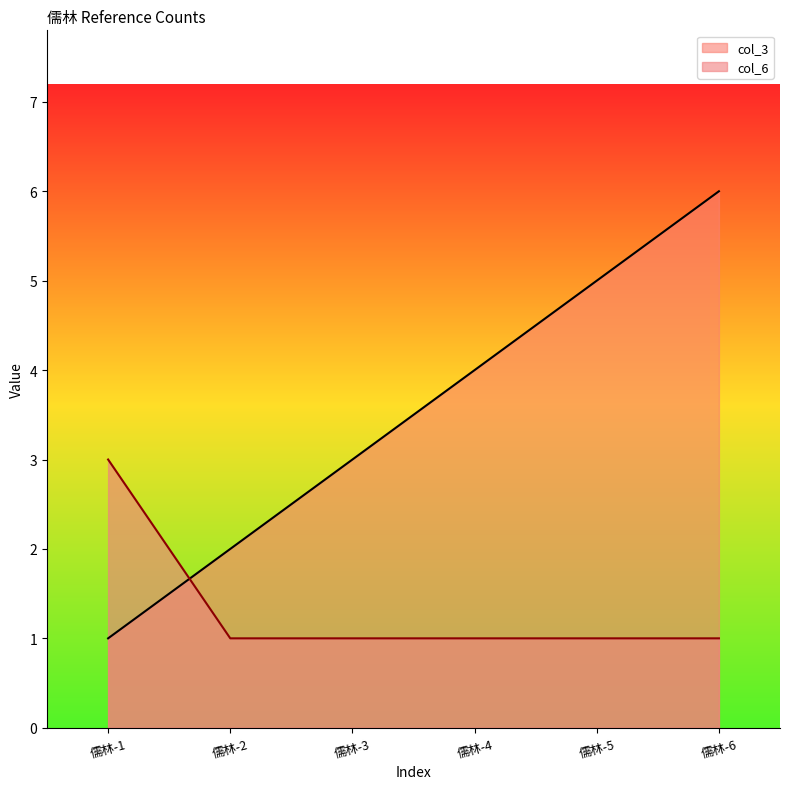

Count the col_3 values in the range 2 to 5.

4